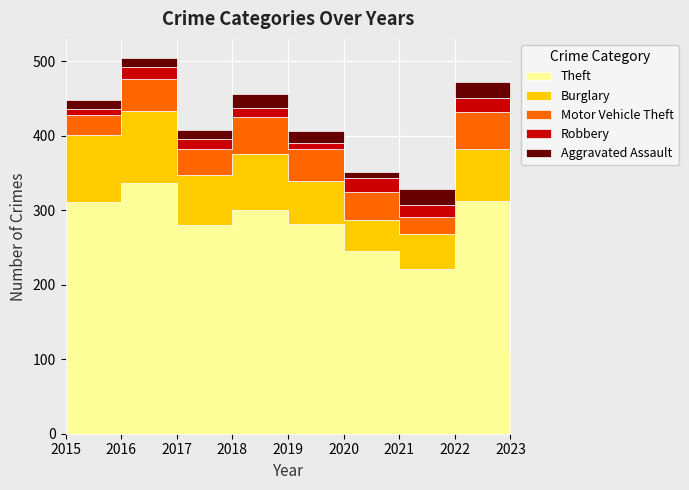

True or false: Theft and Robbery intersect in this chart.

False